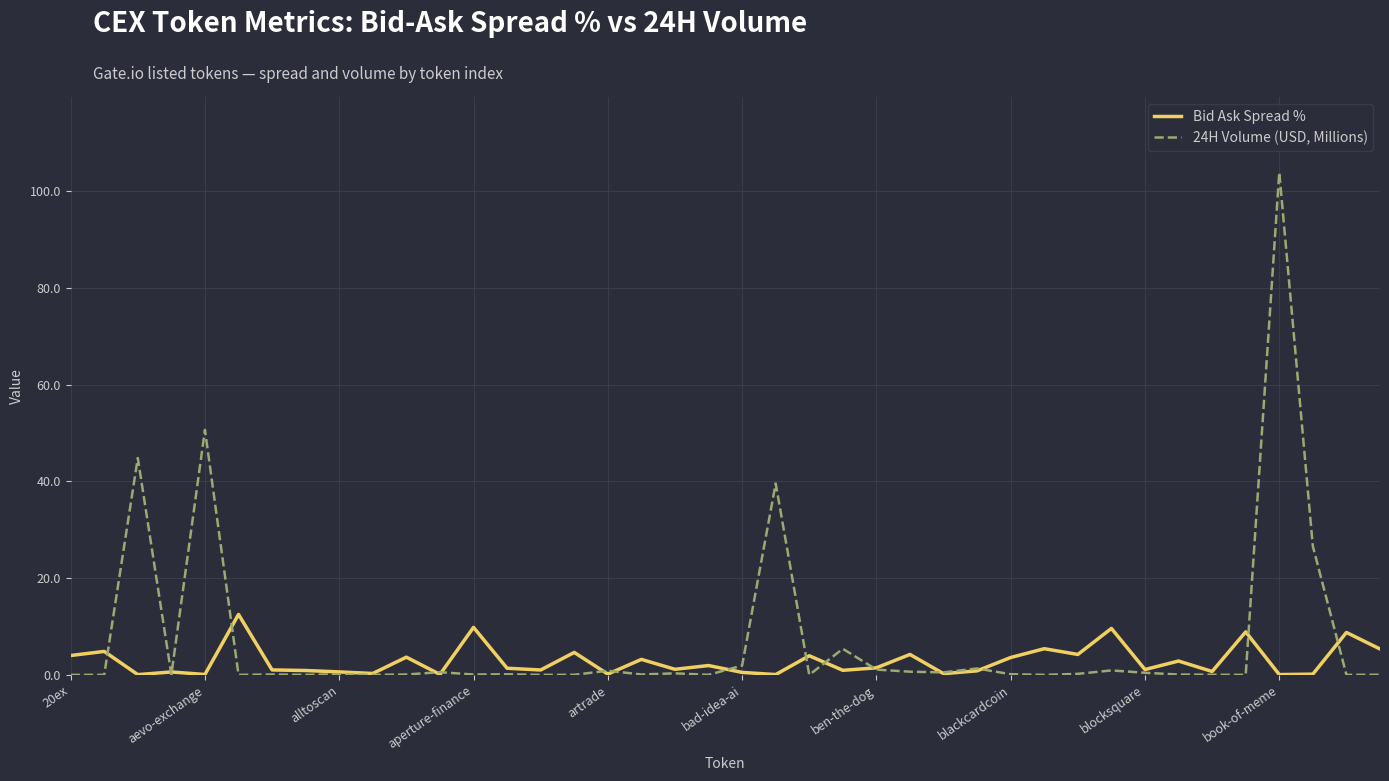

Rank the series by their maximum value, from highest to lowest.

24H Volume (USD, Millions), Bid Ask Spread %